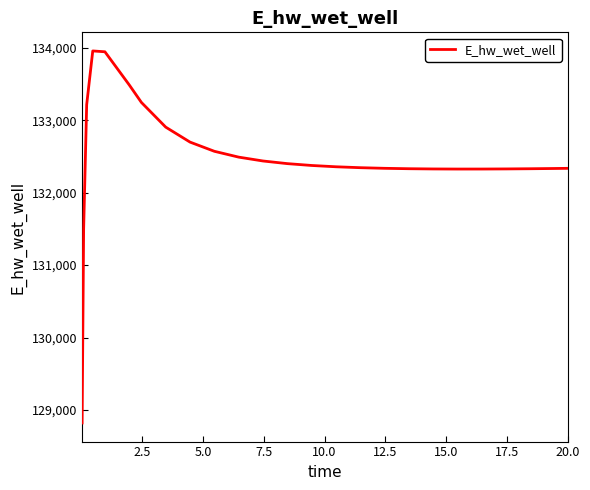

What is the greatest value displayed?

133955.4